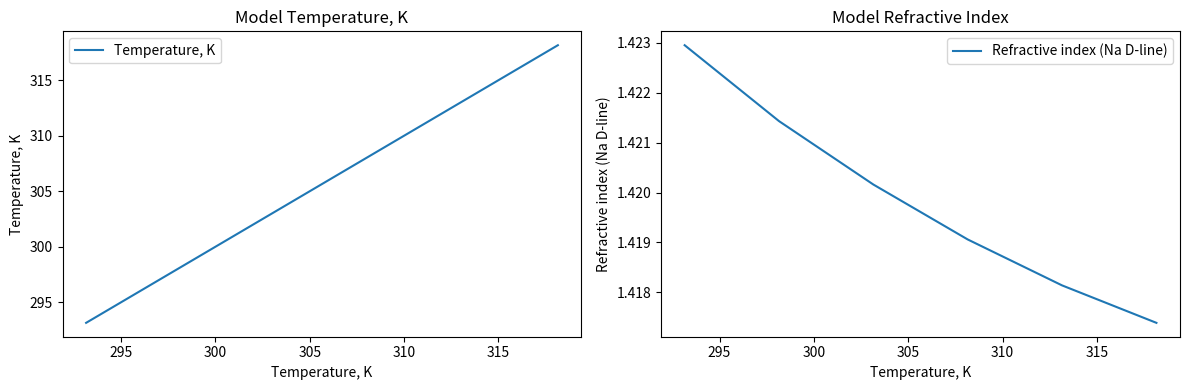

True or false: Refractive index (Na D-line) and Temperature, K intersect in this chart.

False